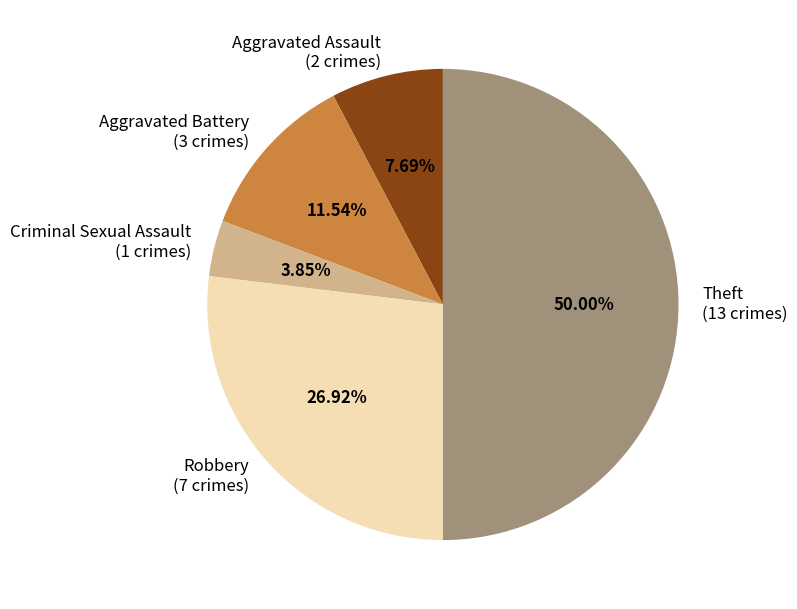

What is the largest slice in the pie chart?

Theft